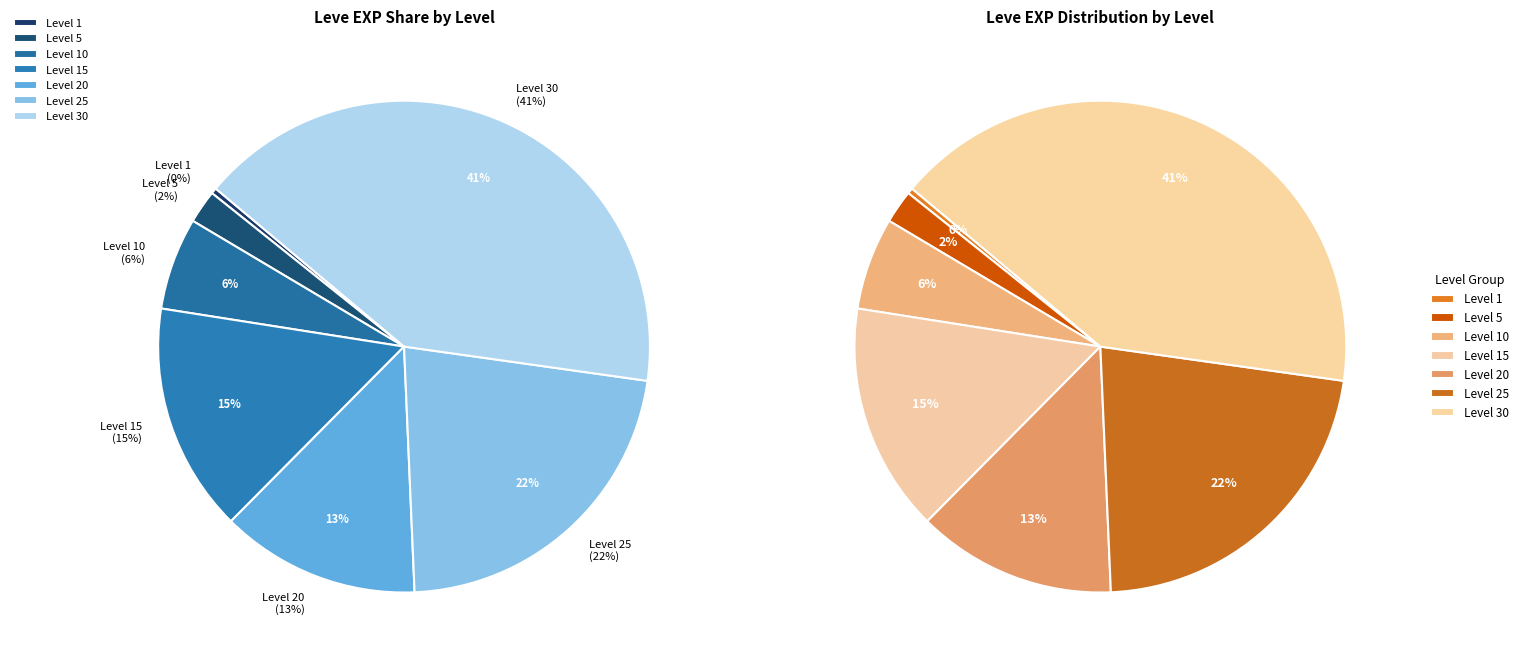

How much of the chart is everything except Level 30?

58.9%